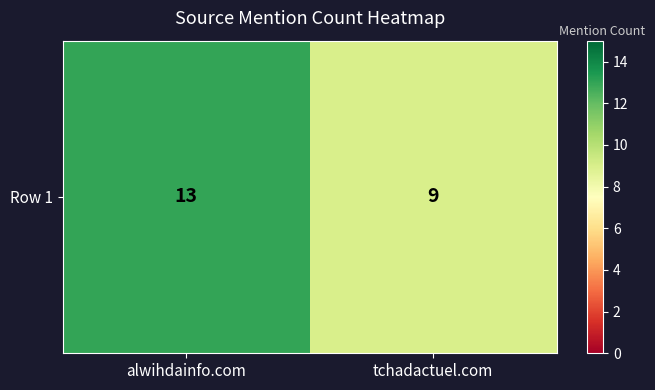

Read the value at alwihdainfo.com.

13